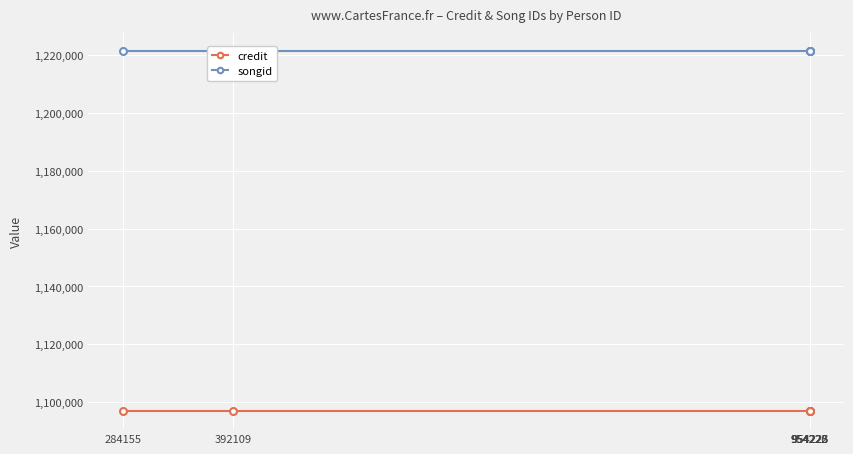

What is the highest value of the songid series?

1221525